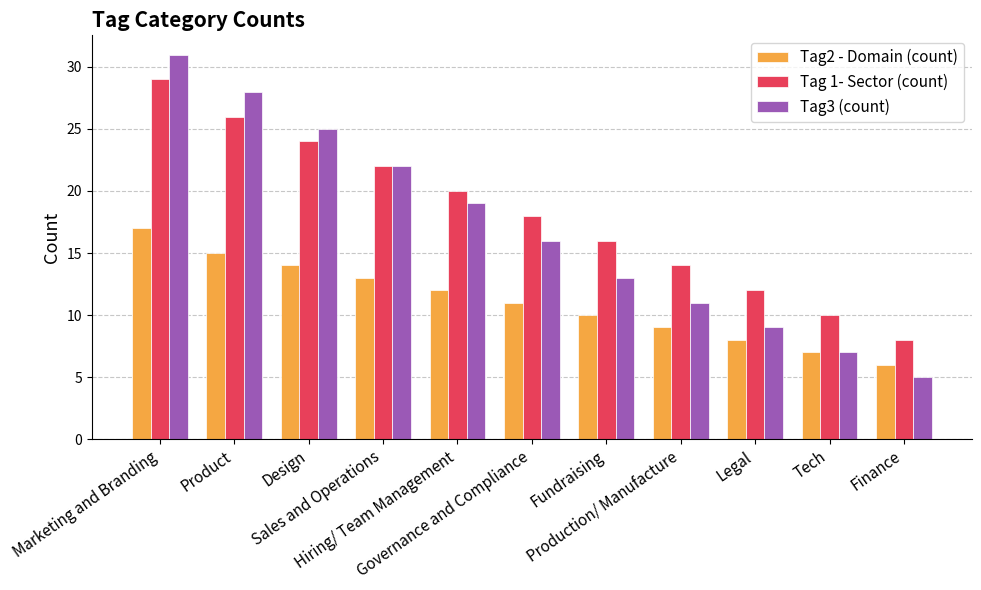

What position from the right is Fundraising?

5